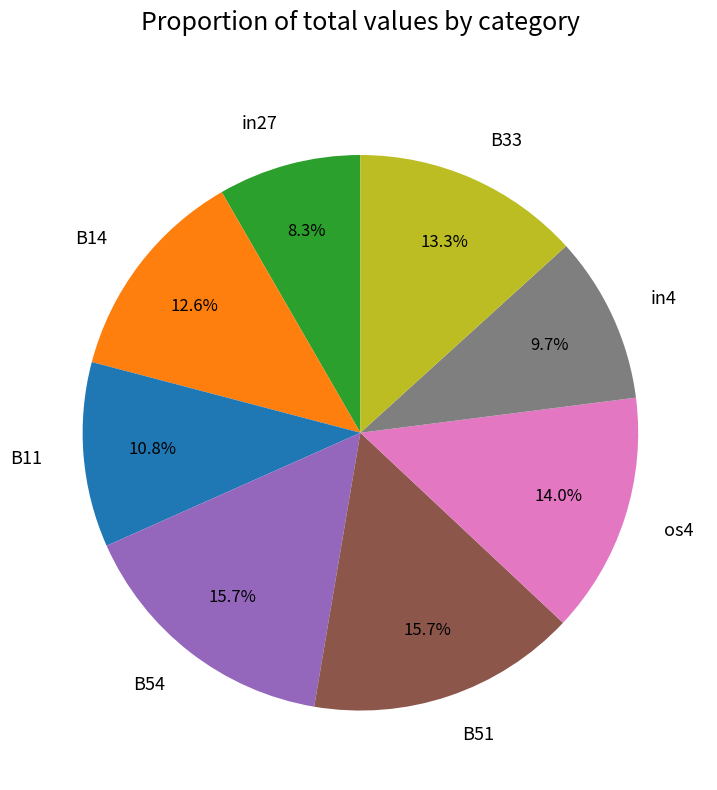

How many slices are in this pie chart?

8